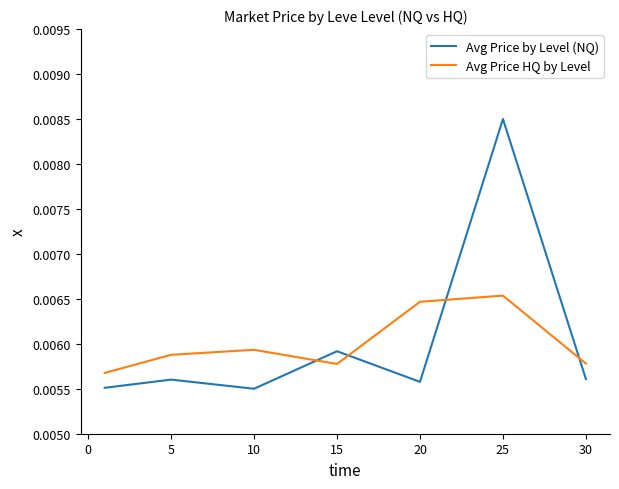

How many intersections are there between Avg Price HQ by Level and Avg Price by Level (NQ)?

4